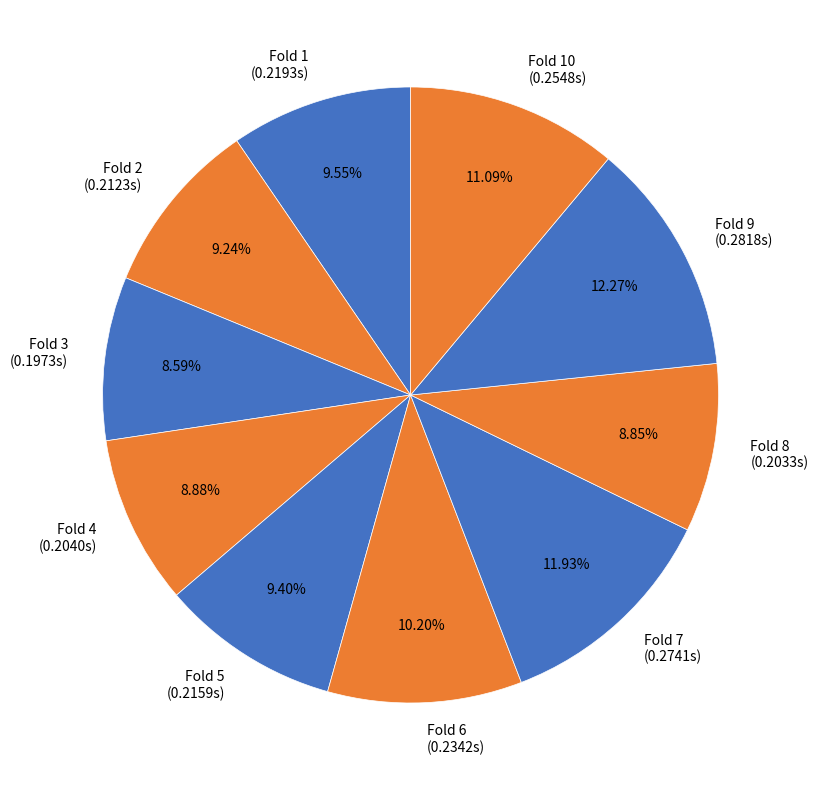

Is Fold 9 the majority of the pie?

No